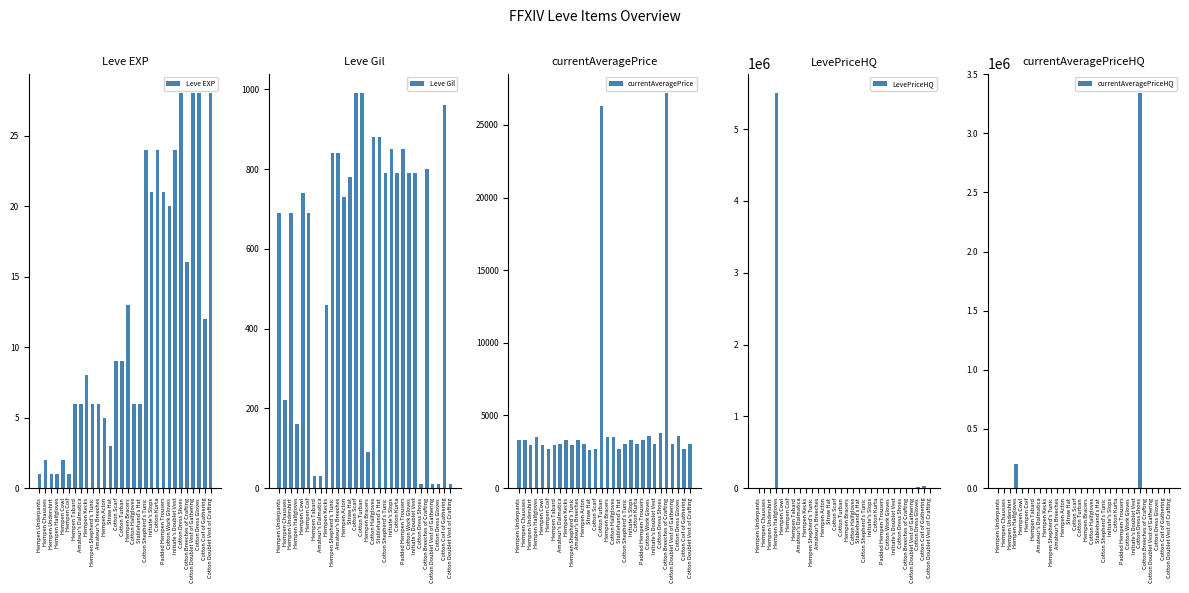

How many positive values does the LevePriceHQ series have?

10